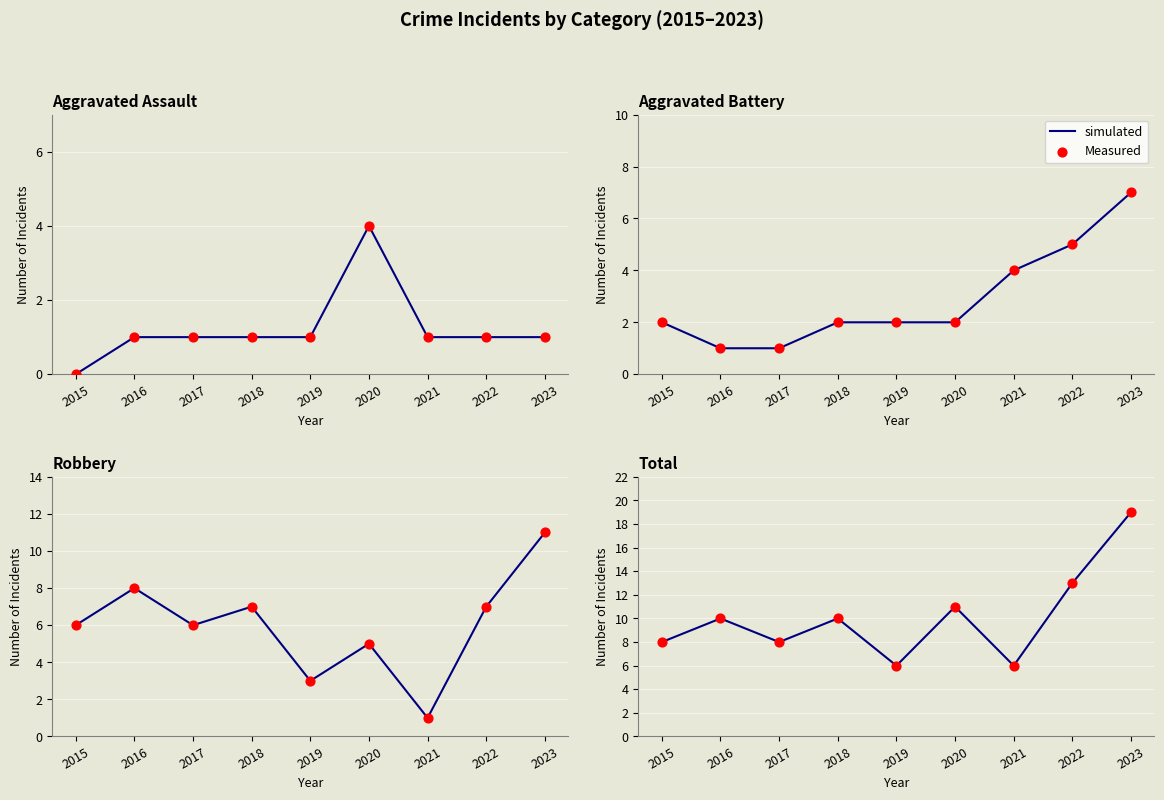

At how many categories does at least one series exceed 13?

1